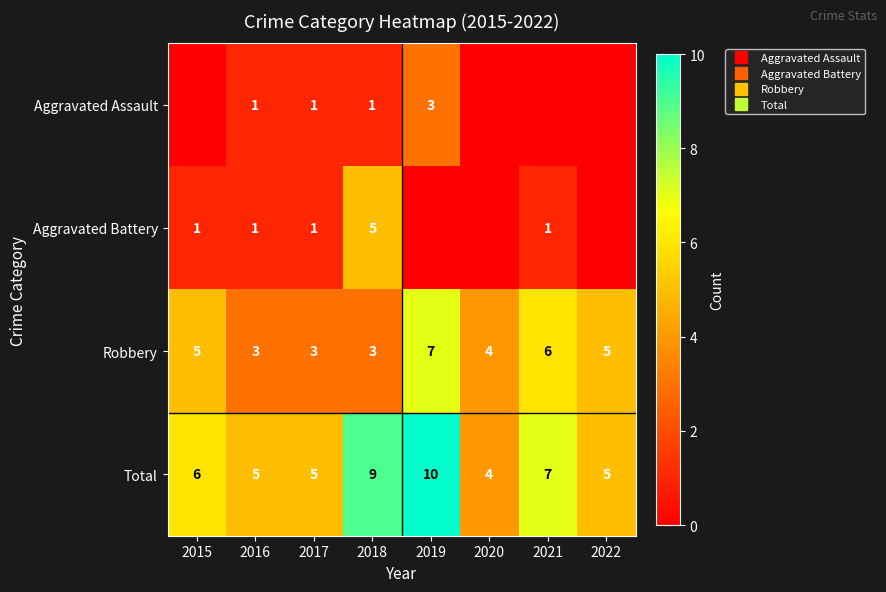

How many data points in Robbery are less than 5?

4